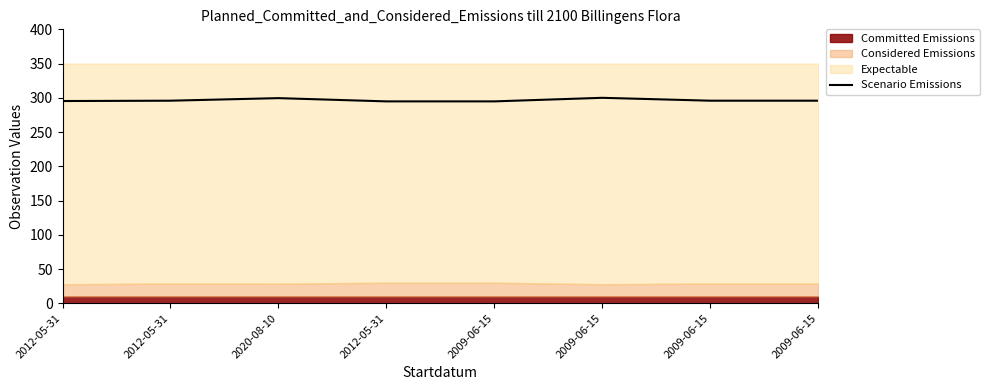

What is the value of the 3rd point from the left?

299.5